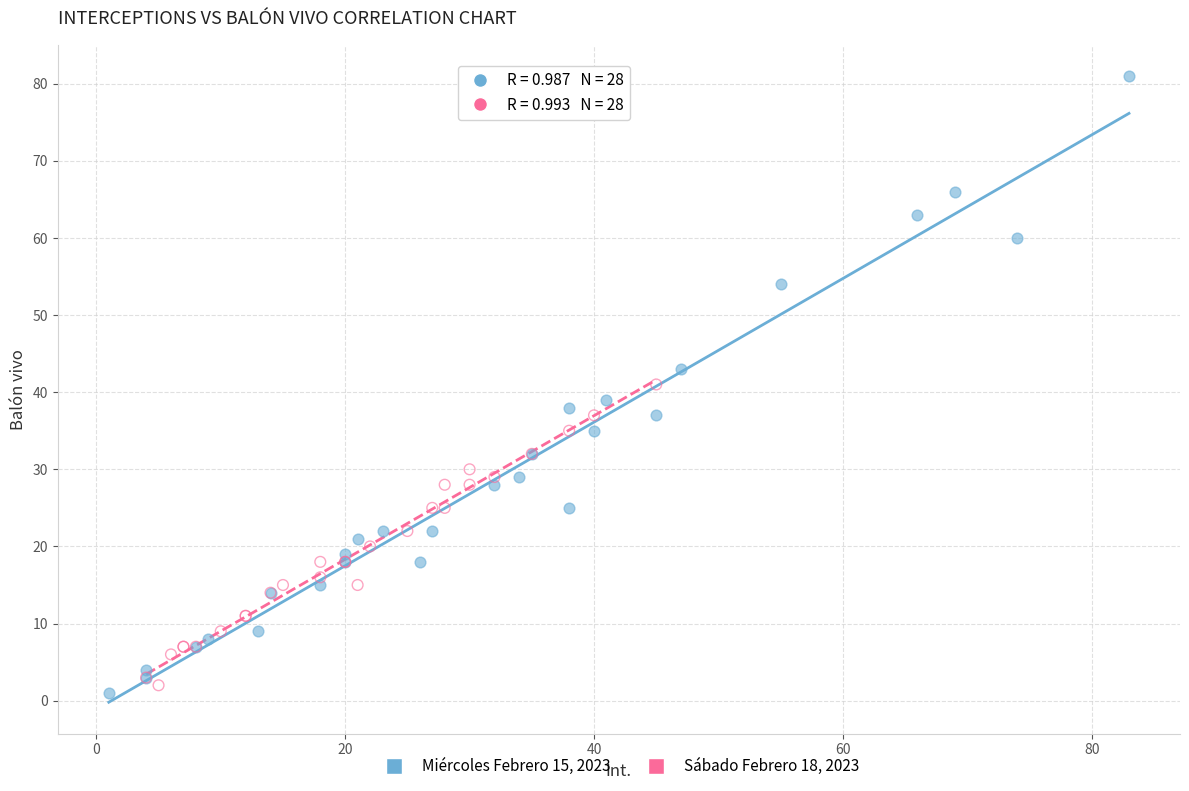

Which series reaches the maximum Y coordinate?

Miércoles Febrero 15, 2023